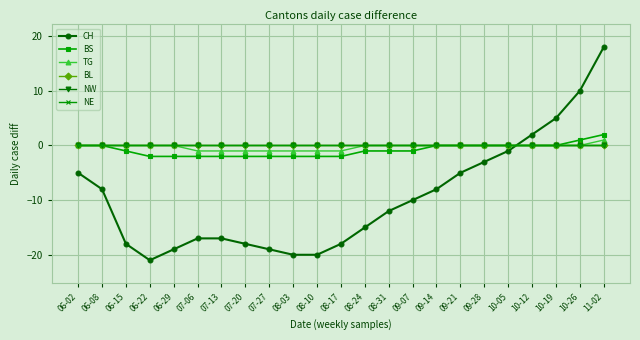

How many negative values does the BS series have?

13